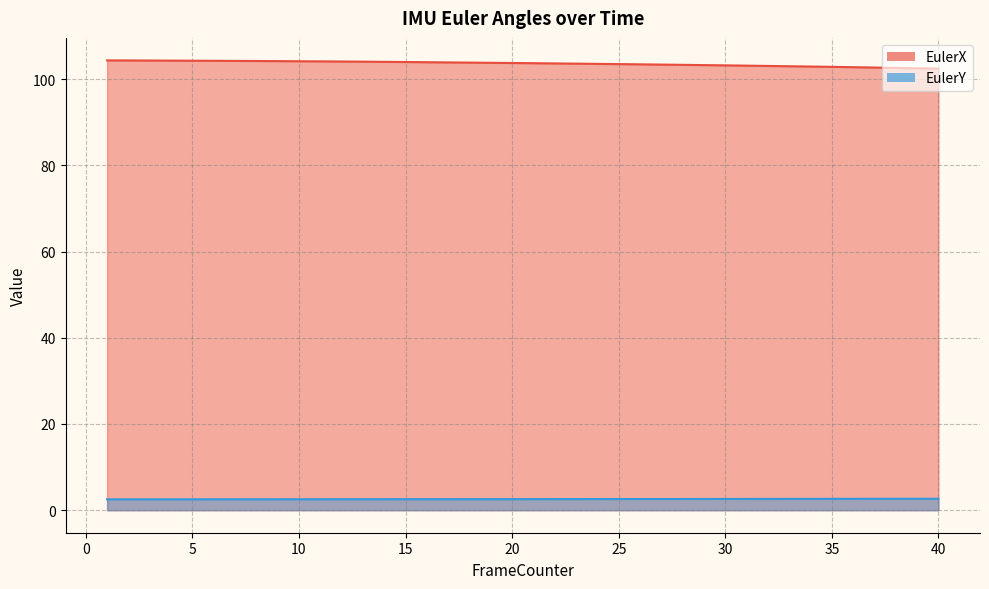

Where does the EulerX series first go above 103?

1